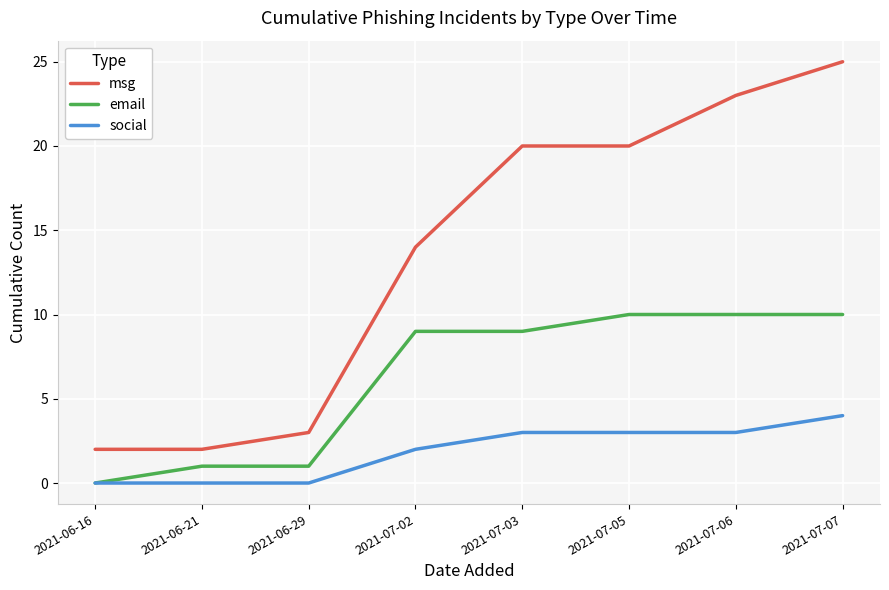

What is the difference between the highest and lowest values at 2021-06-29?

3